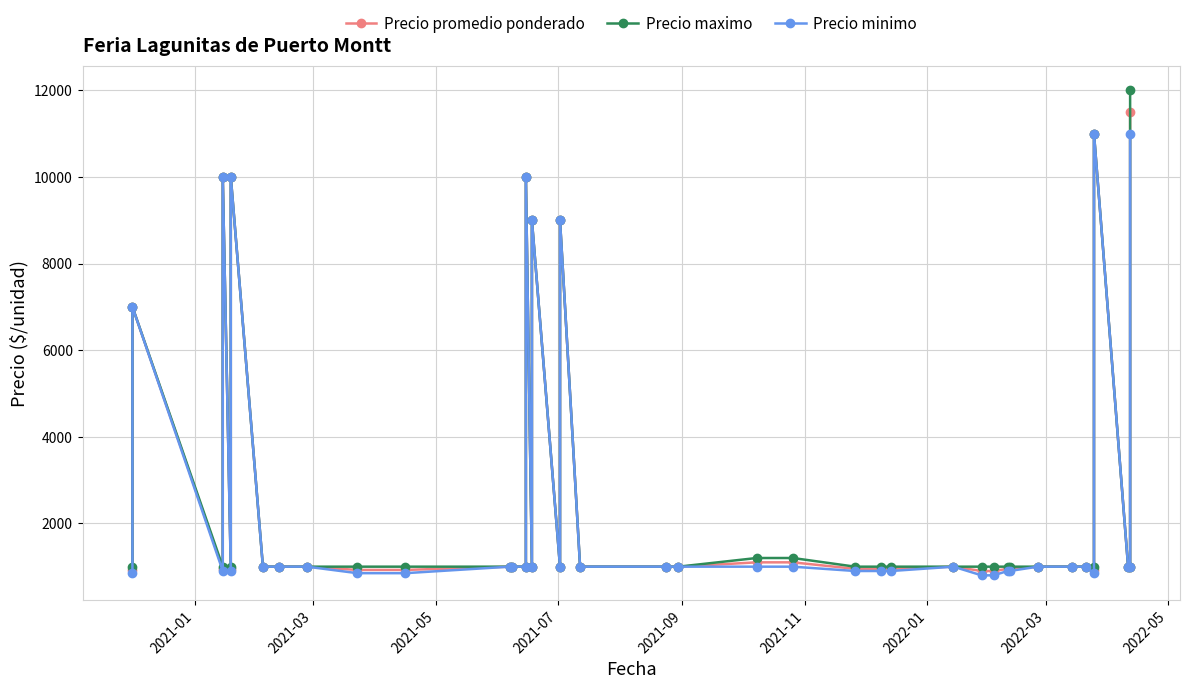

True or false: Precio maximo and Precio promedio ponderado intersect in this chart.

False